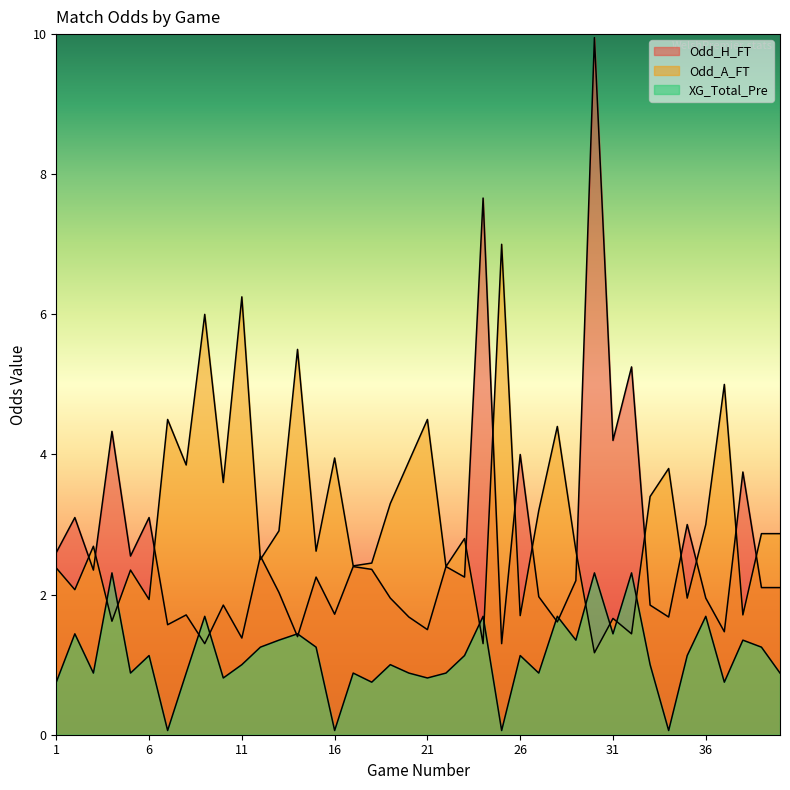

What is the difference between the maximum and minimum values in the Odd_A_FT series?

5.8